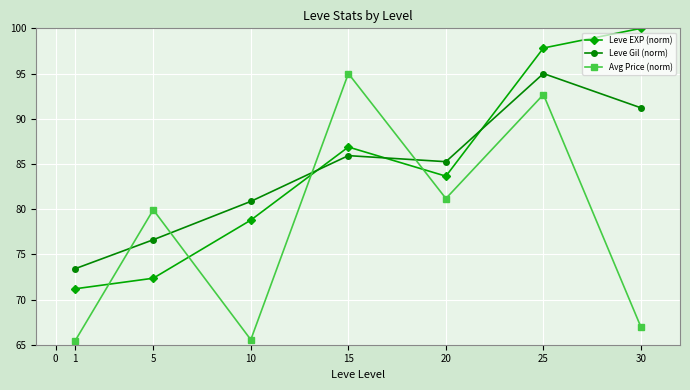

At which category does Leve EXP (norm) reach its first local peak?

15